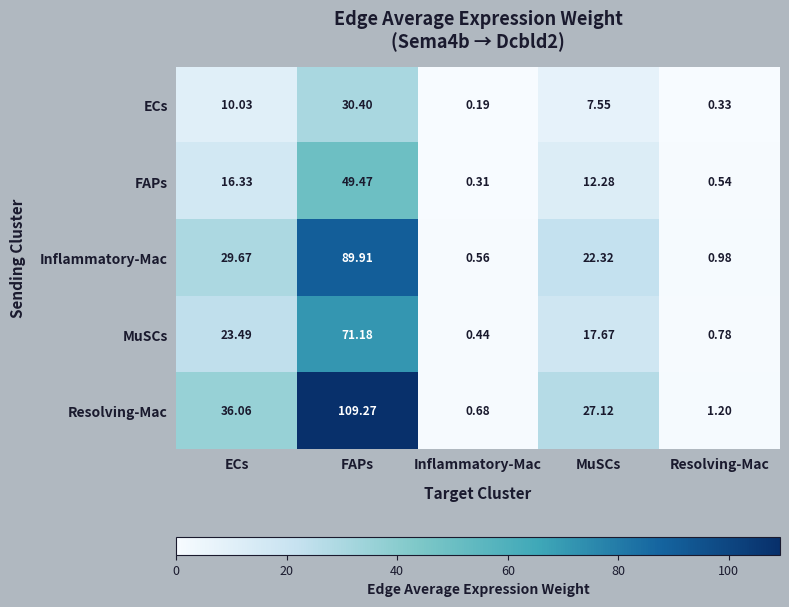

Where does the ECs series first go above 7?

ECs